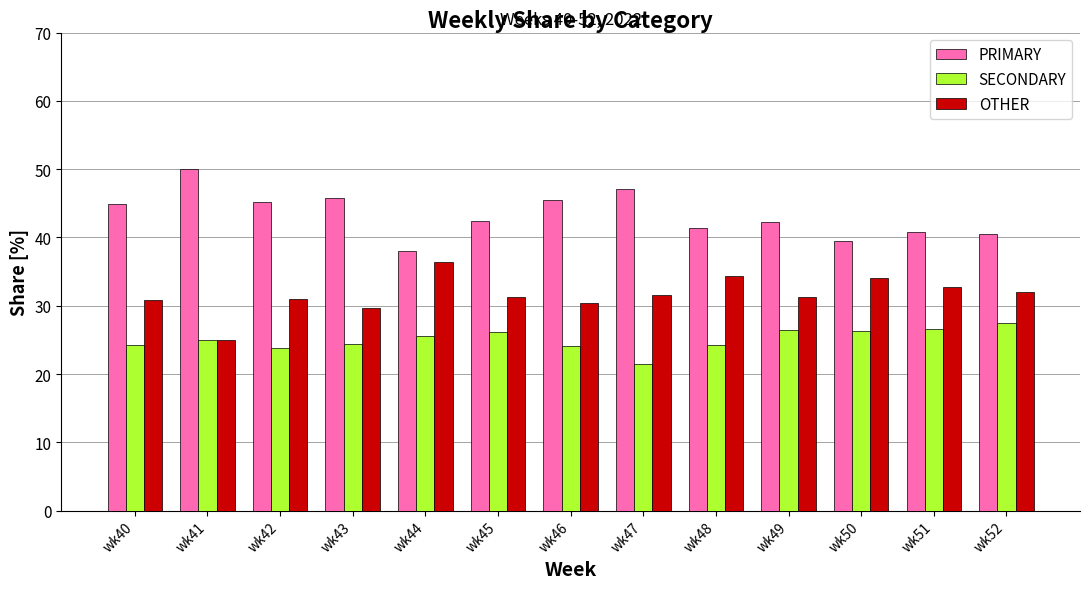

What are all the series names shown in the legend?

PRIMARY, SECONDARY, OTHER